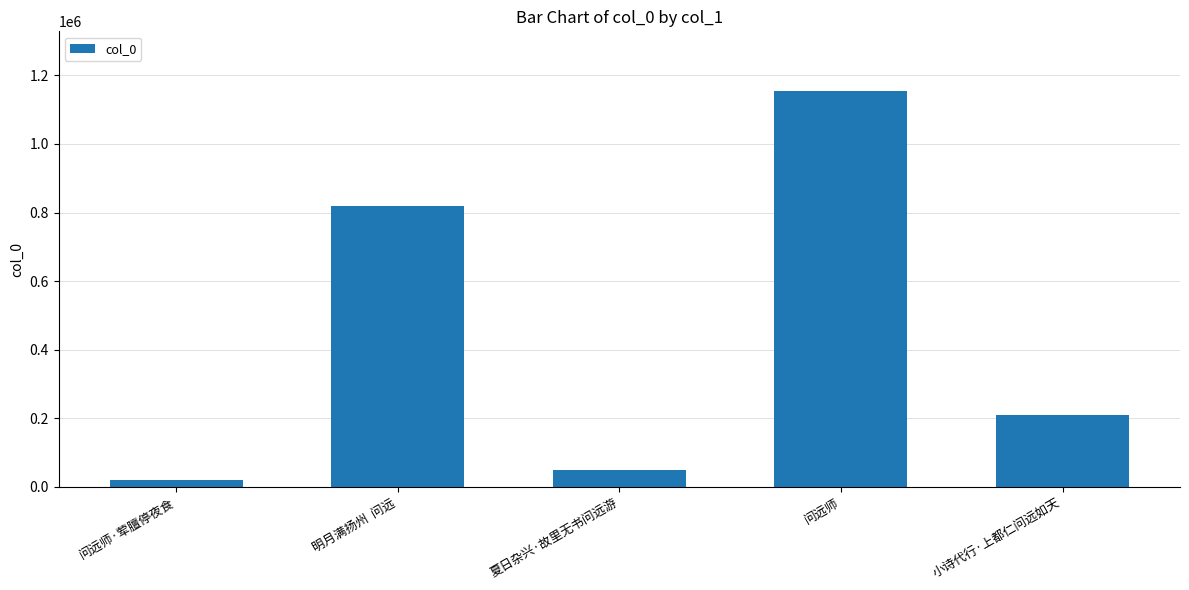

What is the sum of the values at 夏日杂兴·故里无书问远游 and 小诗代行·上都仁问远如天?

257231